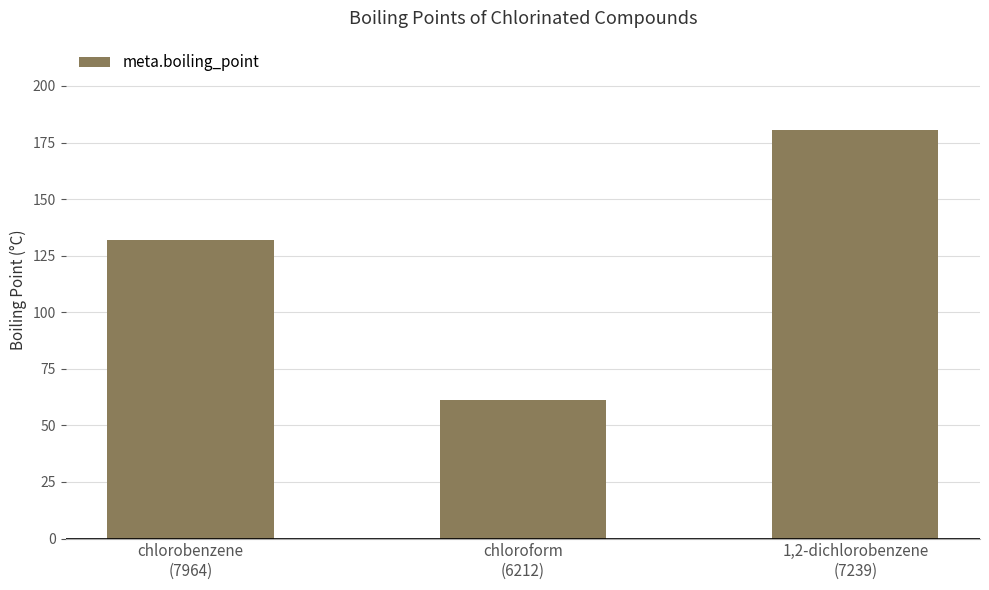

Reading right to left, list all the values displayed in this chart.

180.5	61.2	132.0